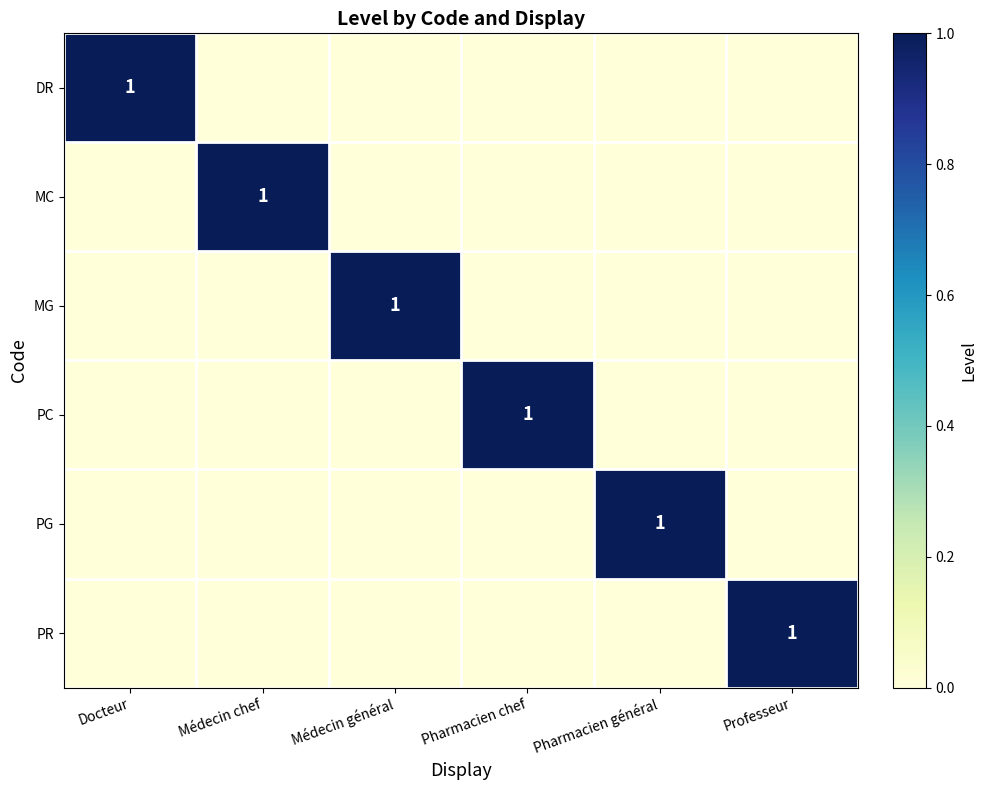

Which category has the lowest value across all series?

Médecin chef